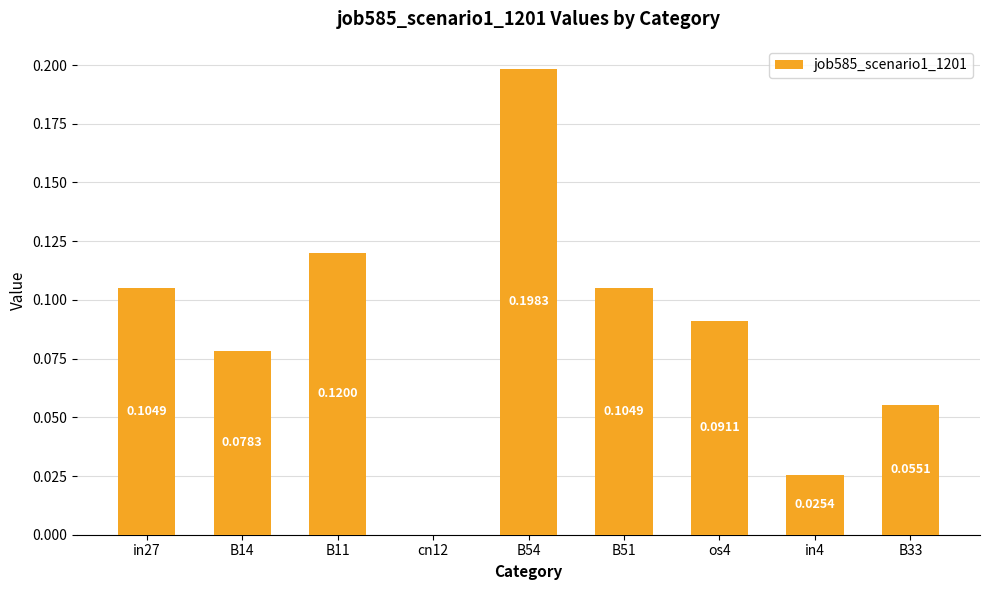

What is the sum of all values?

0.8